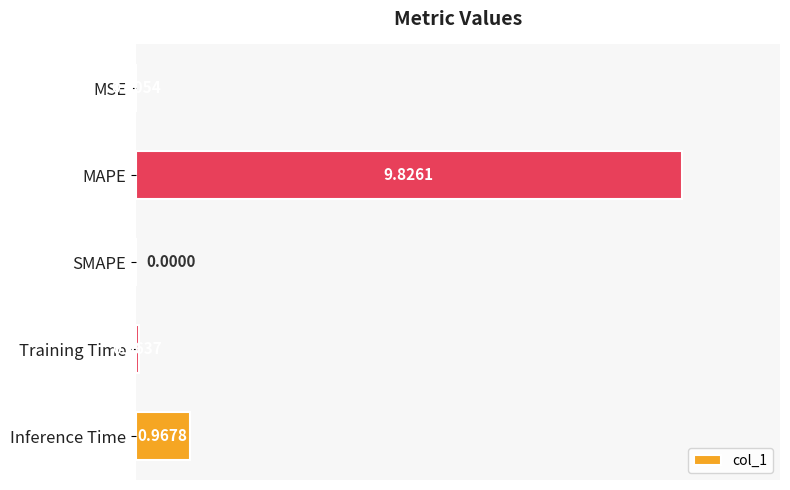

How many values exceed 0?

4